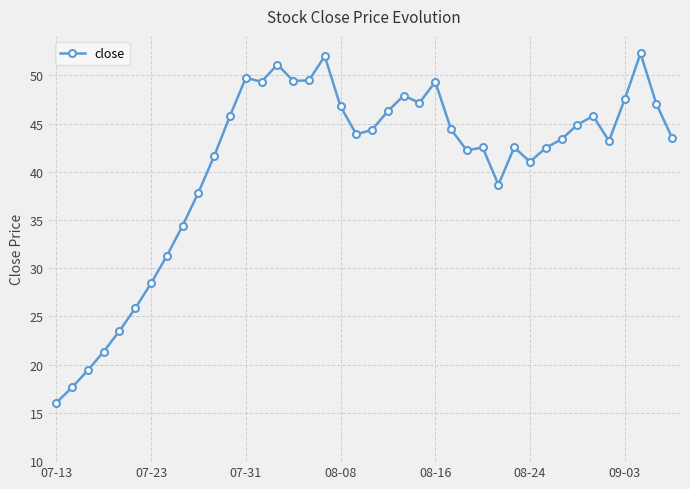

What is the difference between the maximum and minimum values?

36.2